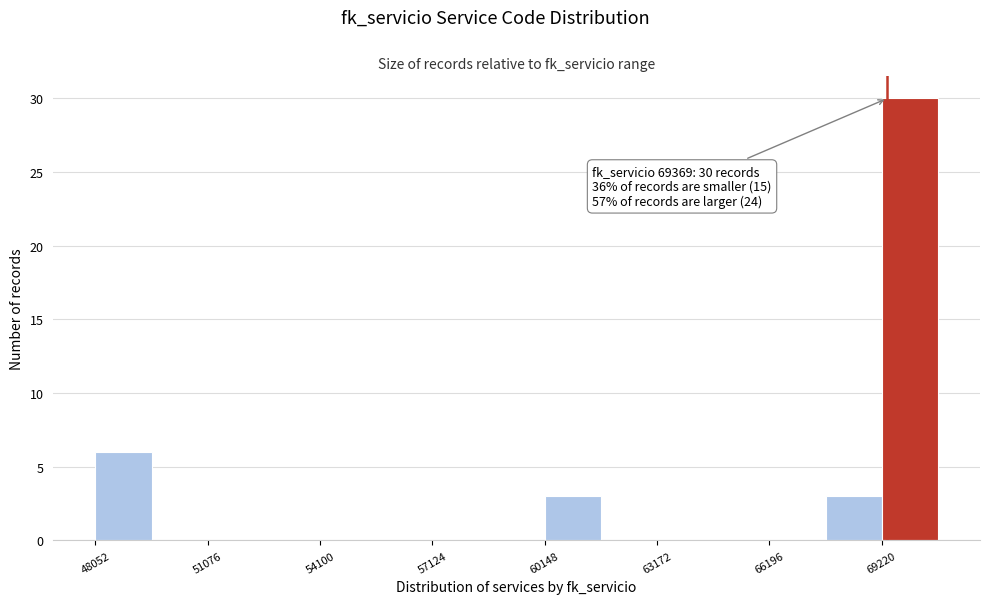

Around what value on the x-axis is the tallest bar? Give the approximate position of its centre, as read against the axis.

70000